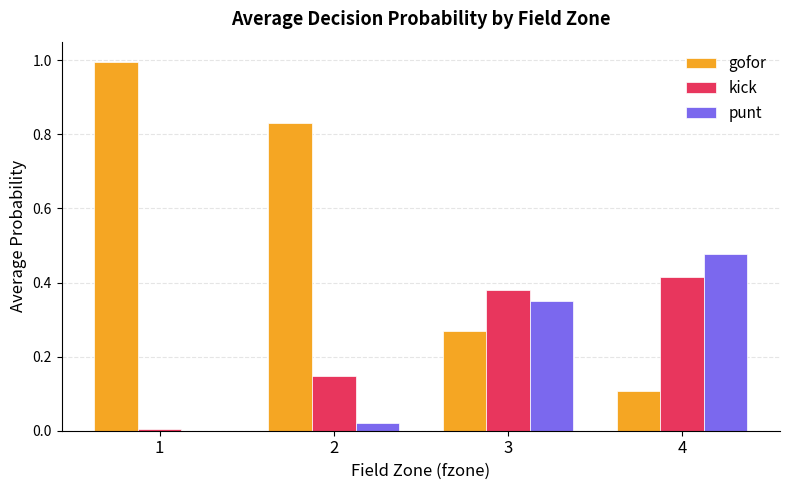

The value of punt at 4 is 0.7. True or false?

False